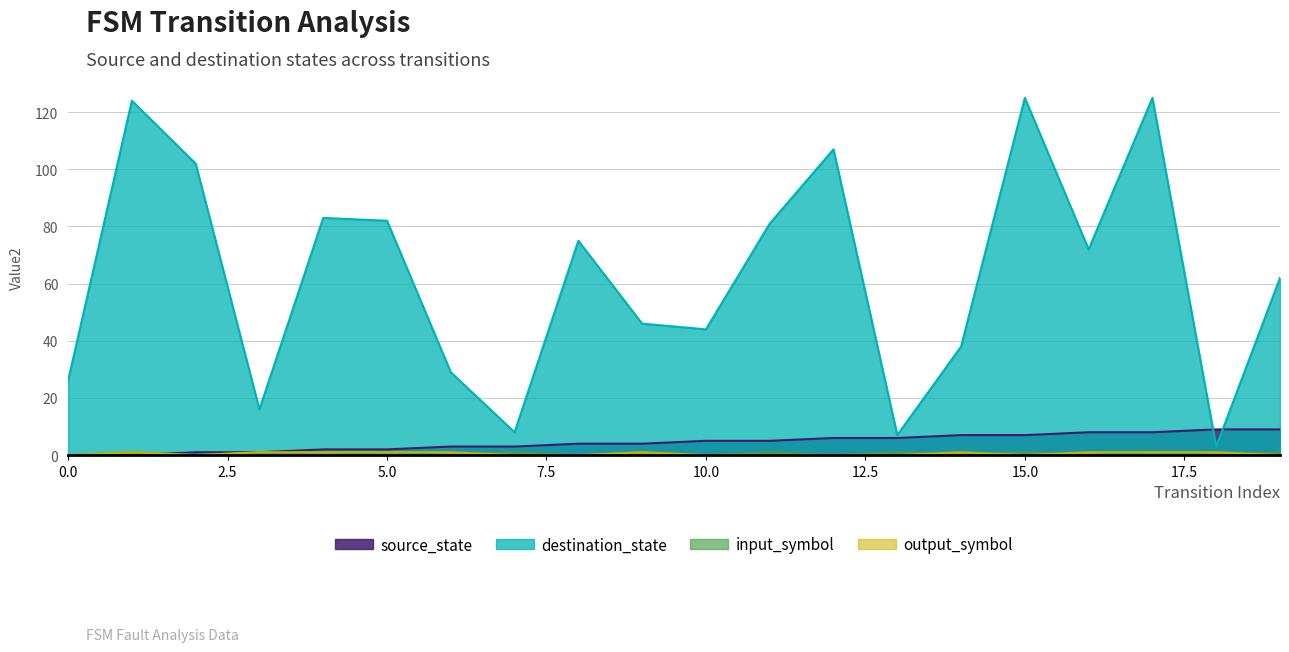

Does the chart display data point markers on the line(s)?

No